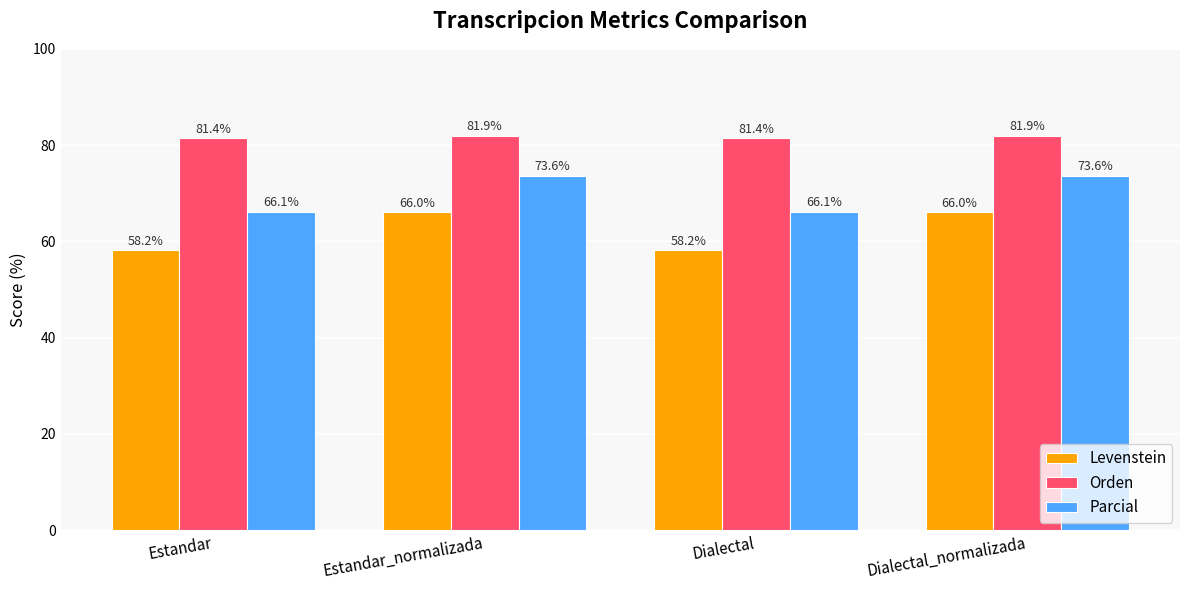

Reading left to right, transcribe all the data shown in this chart.

Levenstein: Estandar=58.2	Estandar_normalizada=66.0	Dialectal=58.2	Dialectal_normalizada=66.0
Orden: Estandar=81.4	Estandar_normalizada=81.9	Dialectal=81.4	Dialectal_normalizada=81.9
Parcial: Estandar=66.1	Estandar_normalizada=73.6	Dialectal=66.1	Dialectal_normalizada=73.6